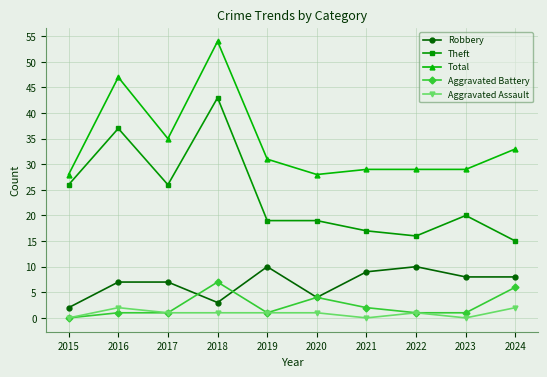

What is the sum of the Aggravated Assault values at 2022 and 2023?

1